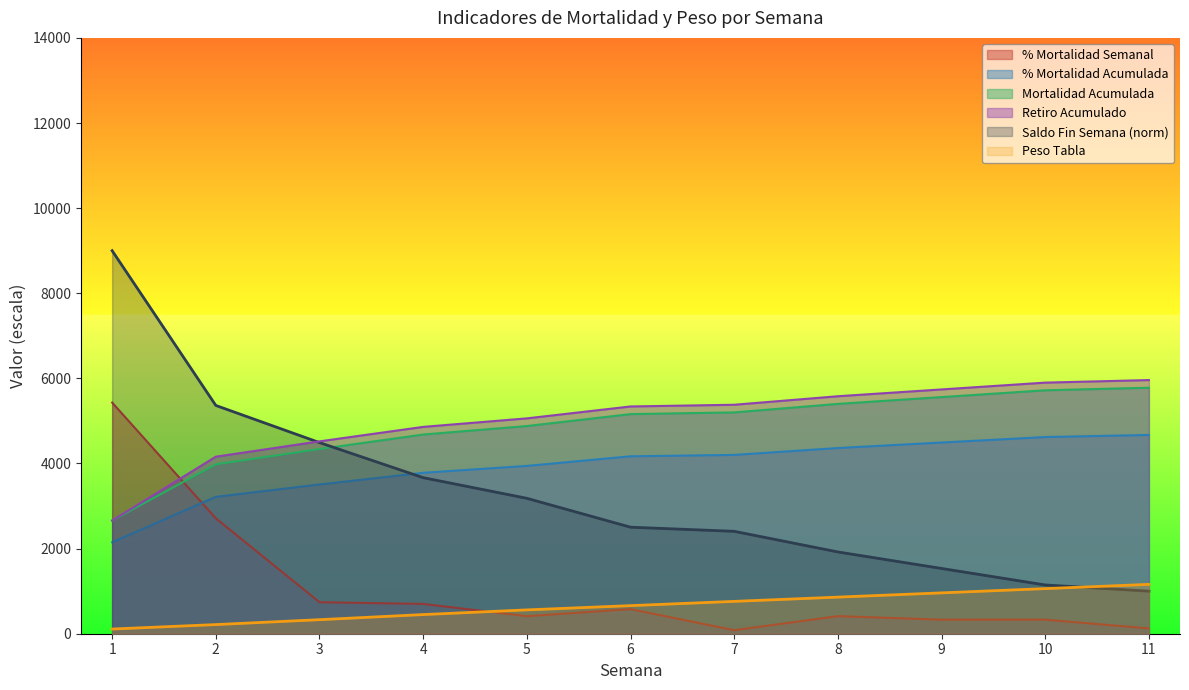

Which series changed the most between 1 and 7?

Saldo Fin Semana (norm)